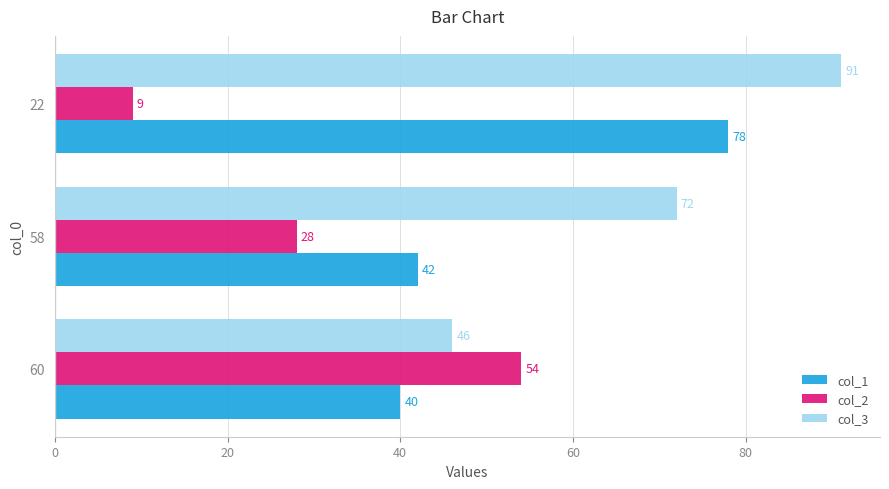

The col_1 series shows 42 at 58. True or false?

True